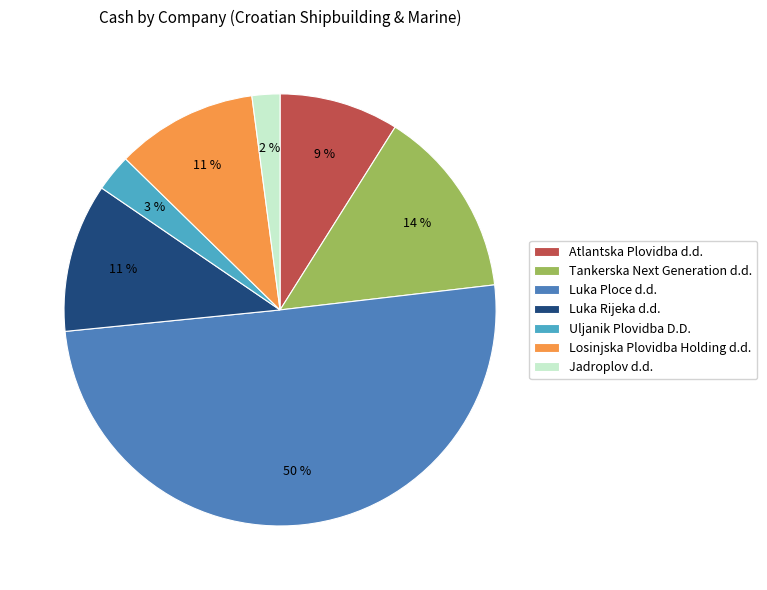

Which slice represents more than half of the pie?

Luka Ploce d.d.